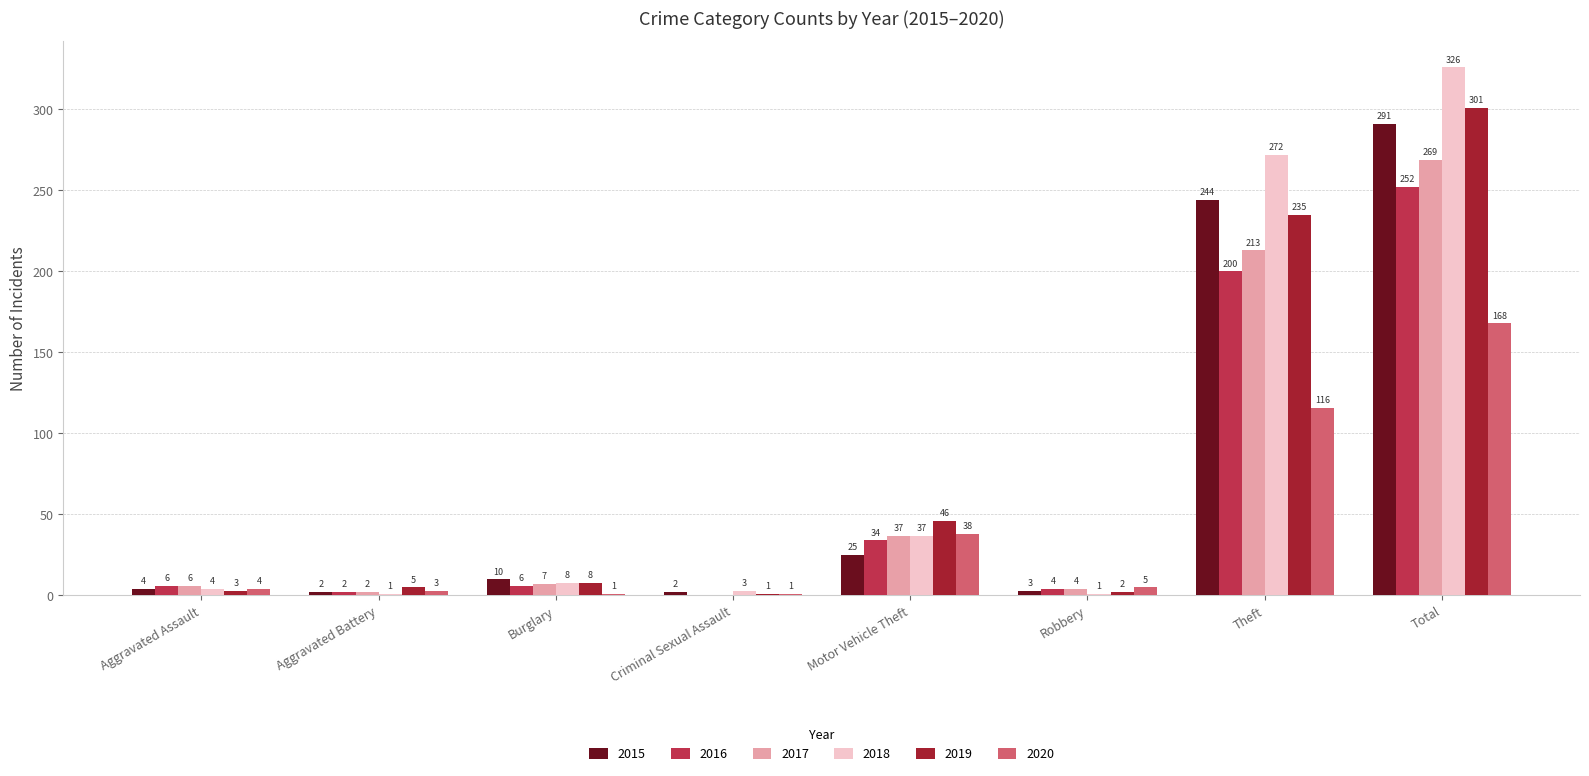

What is the difference between the 2017 values at Criminal Sexual Assault and Robbery?

4